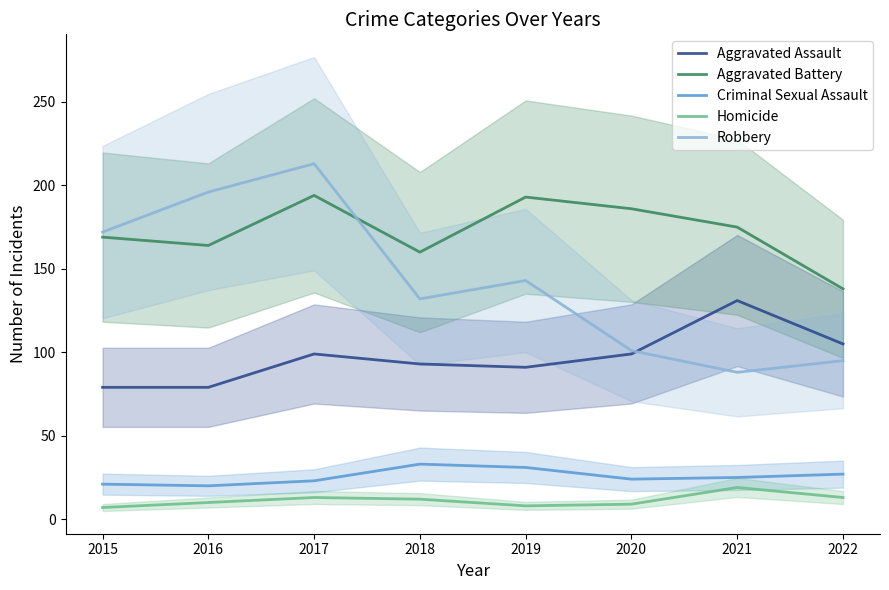

Which has a higher value, 2017 or 2018?

2017